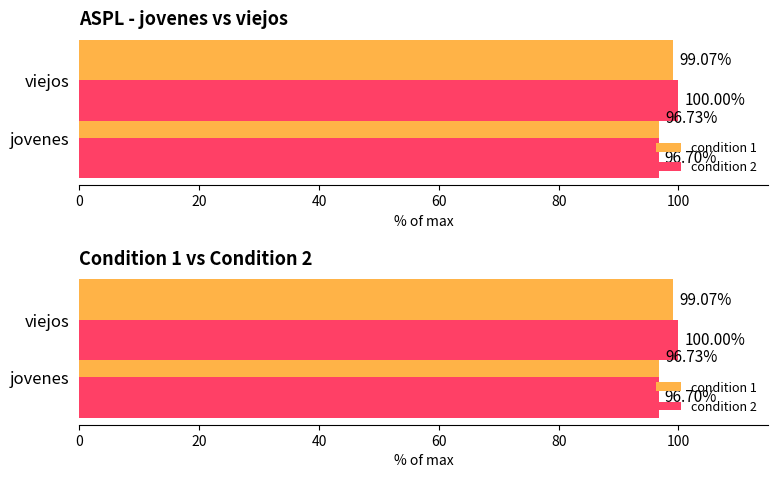

How many distinct data groups are displayed?

2